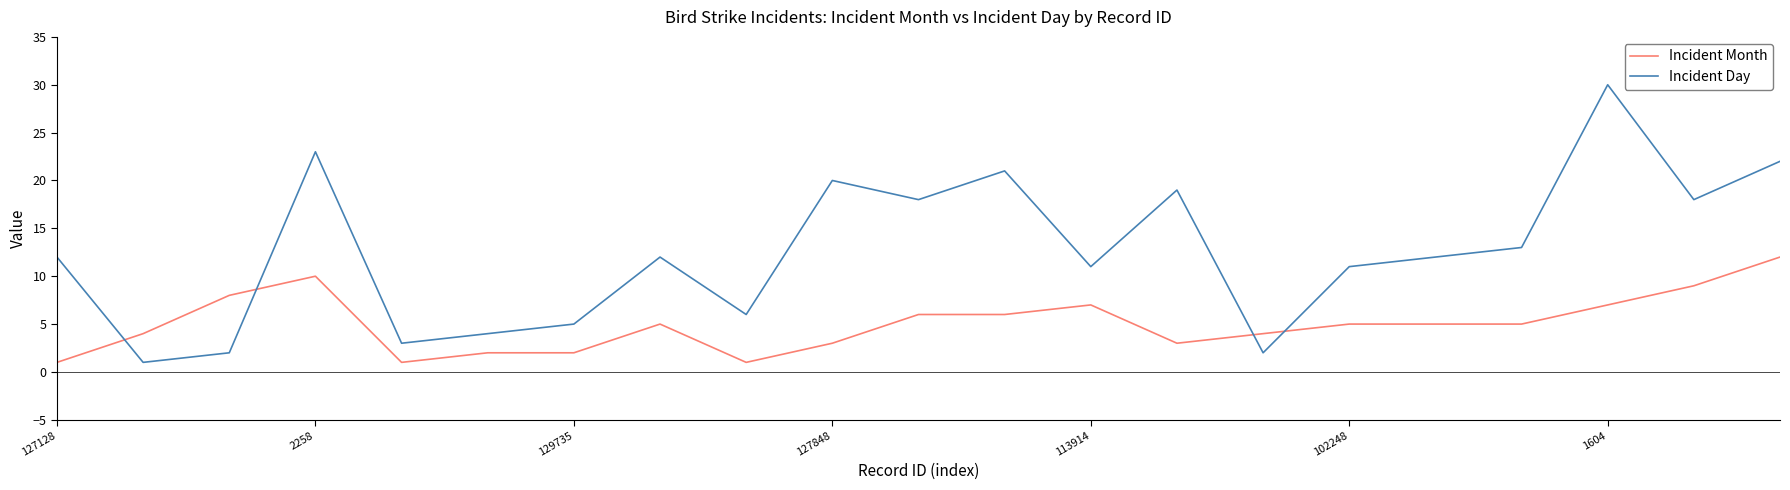

Which series has the largest total across all categories?

Incident Day